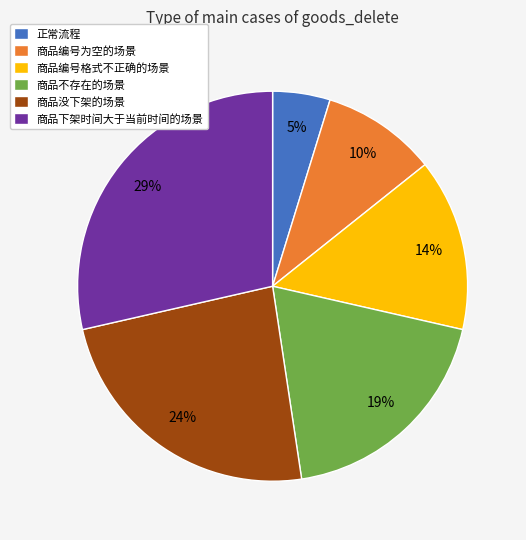

The 商品编号格式不正确的场景 slice represents 14% of the pie. True or false?

True